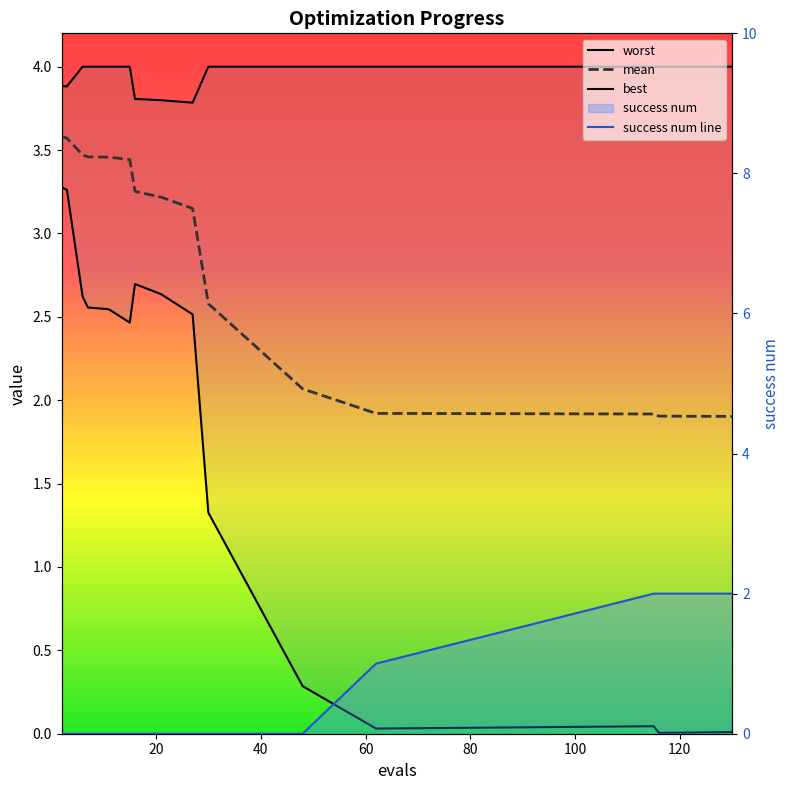

True or false: mean and best cross at least once.

False